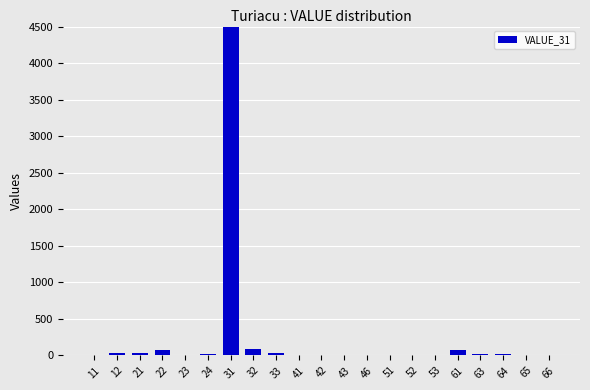

Which label corresponds to the largest value in the chart?

31